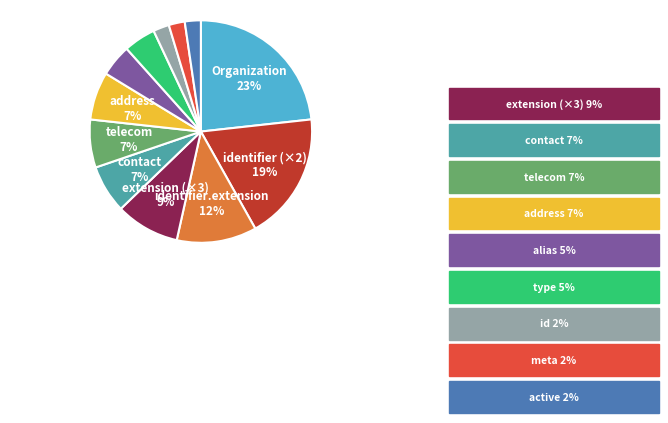

Is there a majority slice in this chart?

No